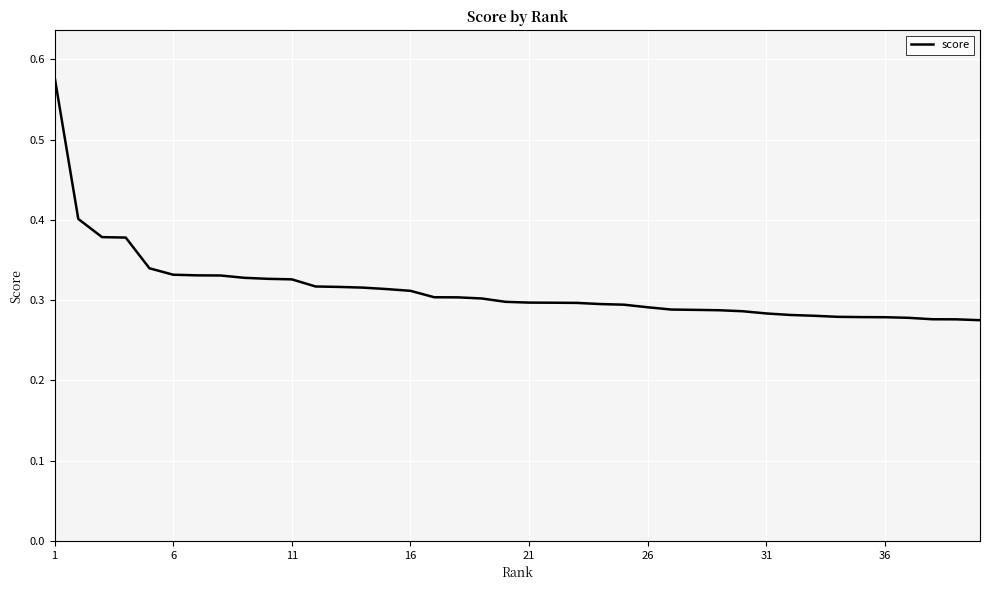

What is the greatest value displayed?

0.6